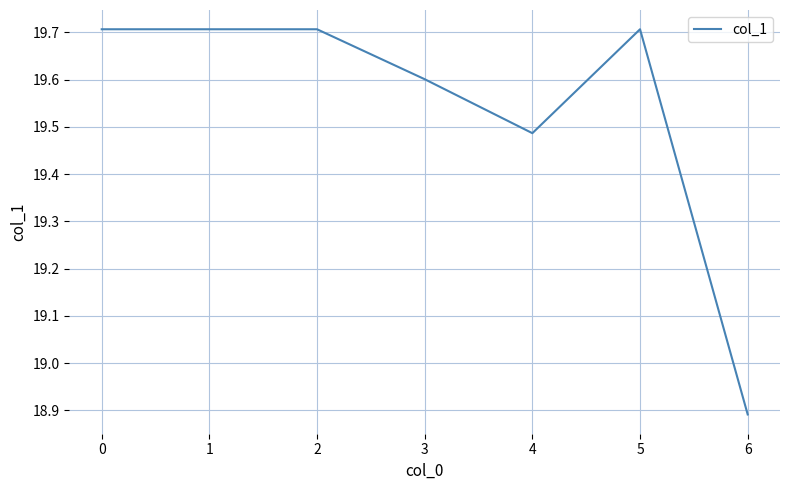

The value at 5 is 5.4. True or false?

False